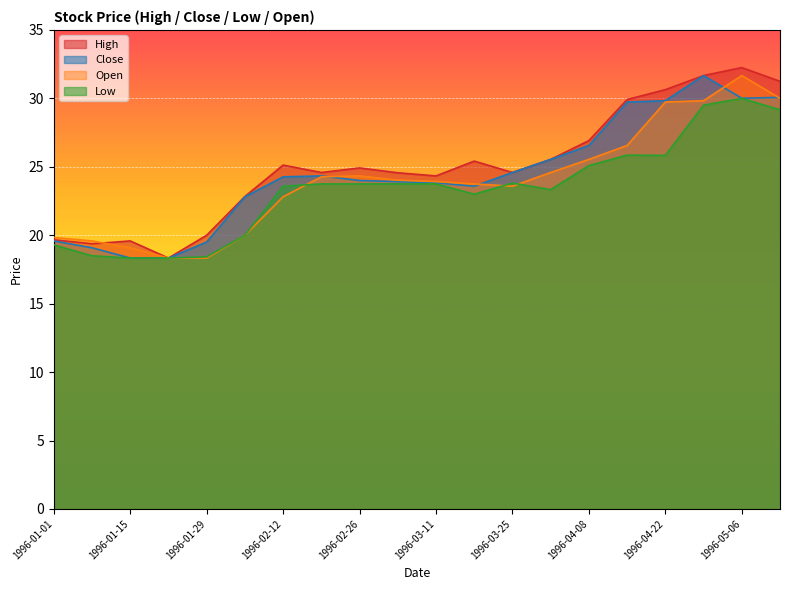

Reading left to right, extract all data points from this chart.

High: 19.7	19.4	19.6	18.3	20.0	22.8	25.1	24.6	24.9	24.6	24.3	25.4	24.6	25.5	26.9	29.9	30.6	31.7	32.2	31.2
Close: 19.6	19.1	18.3	18.3	19.5	22.8	24.3	24.3	24.0	23.9	23.8	23.6	24.6	25.5	26.6	29.7	29.8	31.7	30.0	30.1
Low: 19.3	18.5	18.3	18.3	18.4	20.0	23.6	23.8	23.8	23.8	23.8	23.0	23.8	23.3	25.1	25.9	25.8	29.5	30.0	29.2
Open: 19.8	19.6	19.1	18.3	18.3	20.0	22.8	24.3	24.3	24.0	23.9	23.8	23.6	24.6	25.5	26.6	29.7	29.8	31.7	30.0